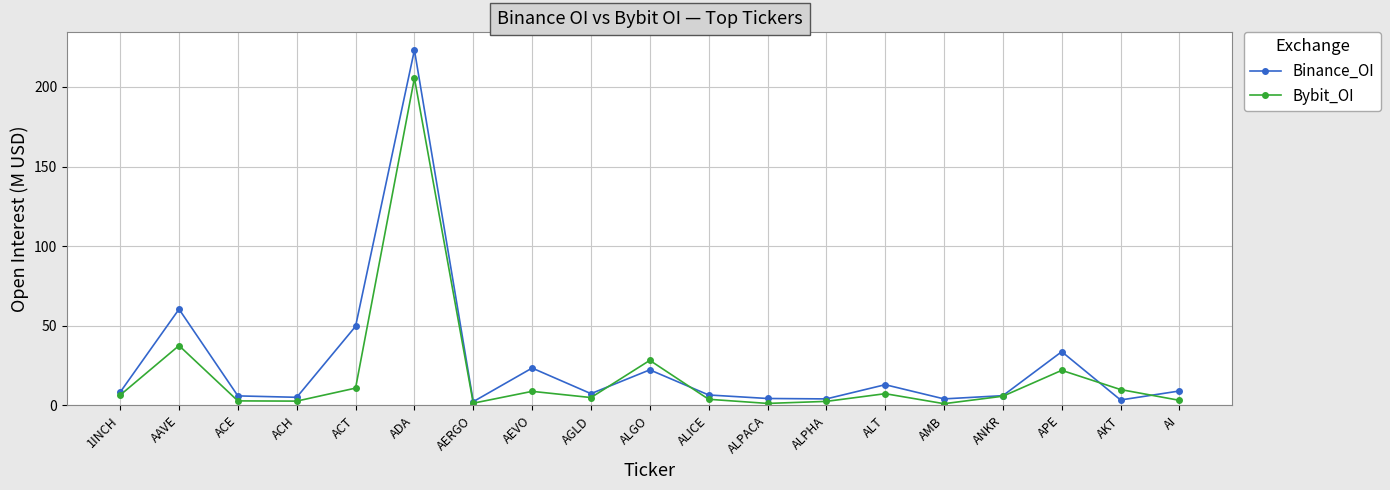

At which label is Bybit_OI closest to 103?

AAVE